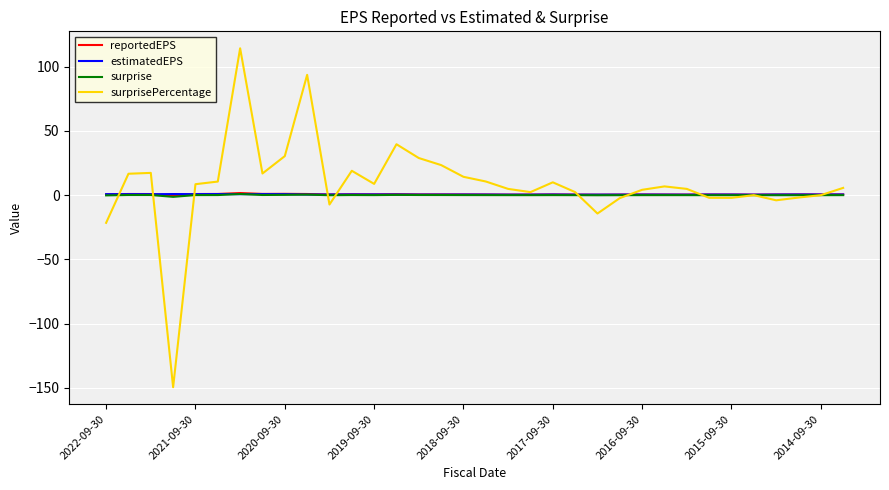

What is the sum of all reportedEPS values?

20.6